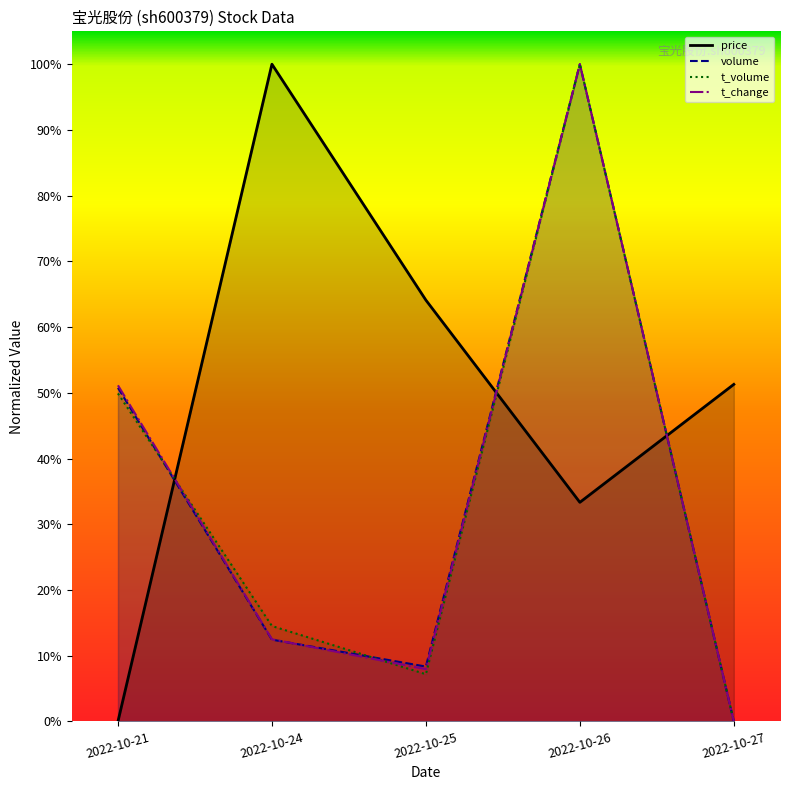

Which series has the widest spread of values?

price